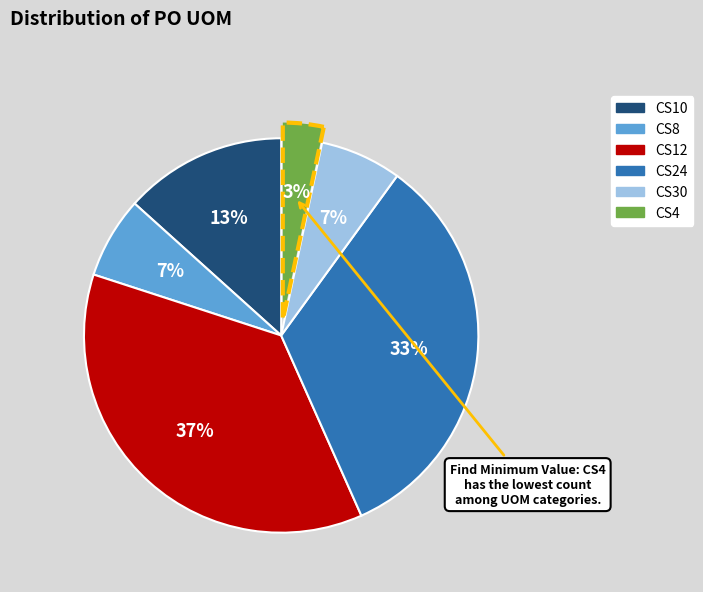

Is CS30 the majority of the pie?

No